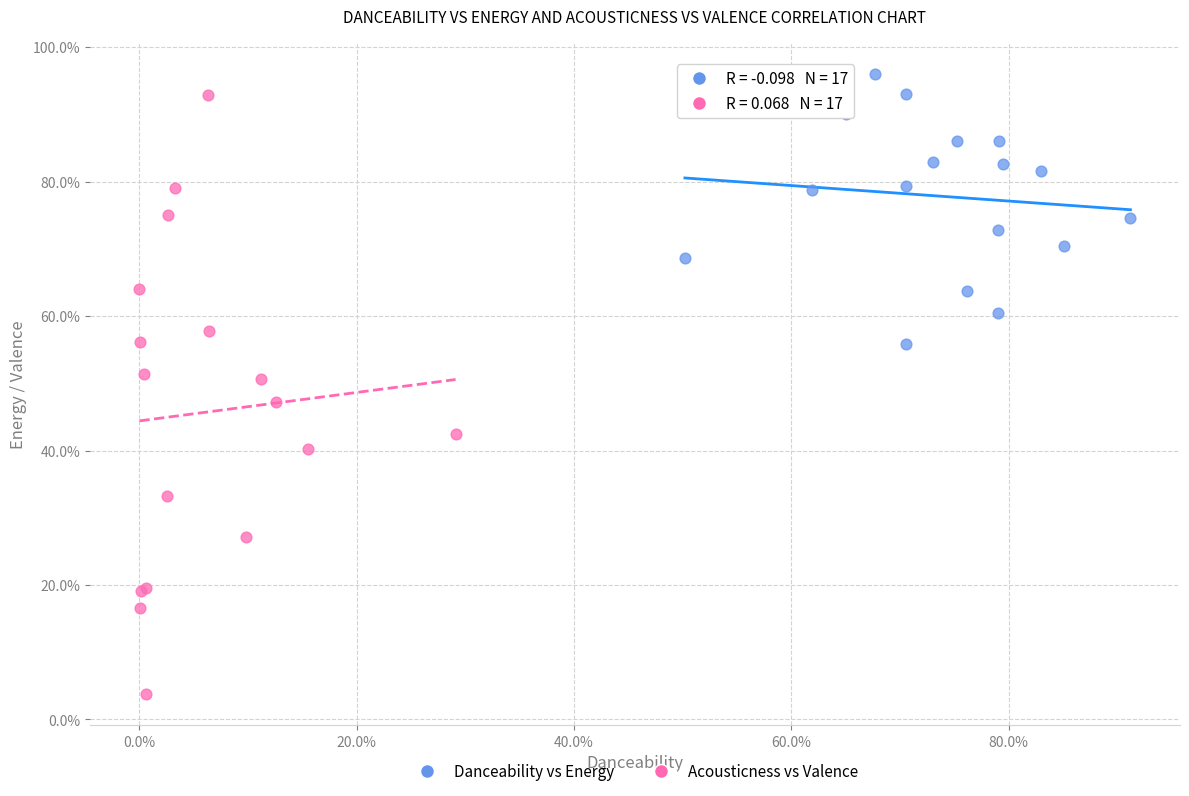

Which series has the widest spread of Y values?

Acousticness vs Valence